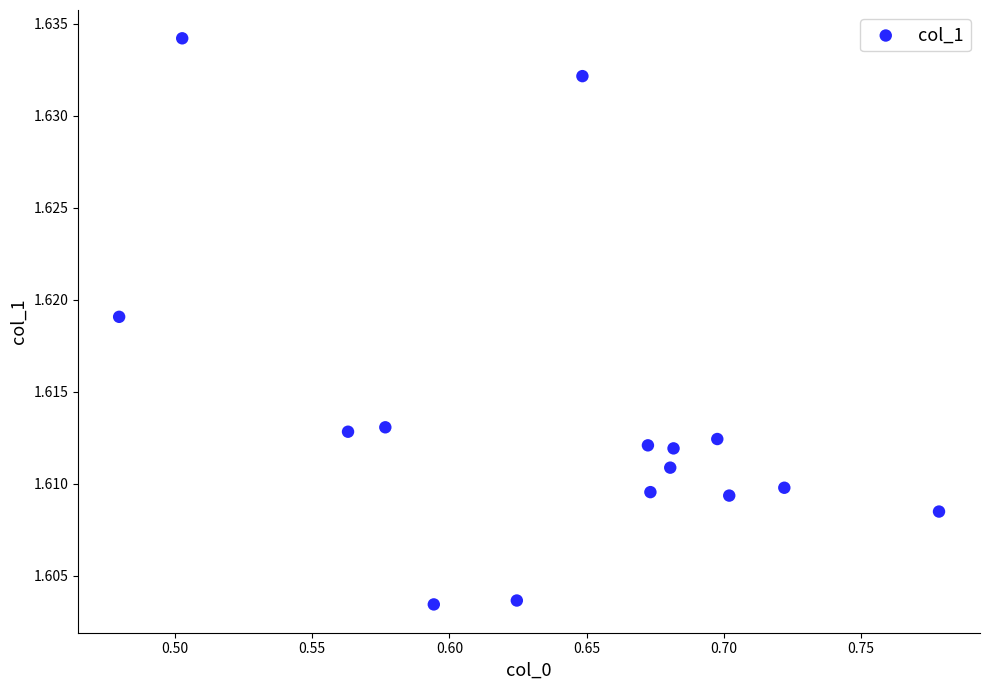

What is the range of X values (max minus min)?

0.3